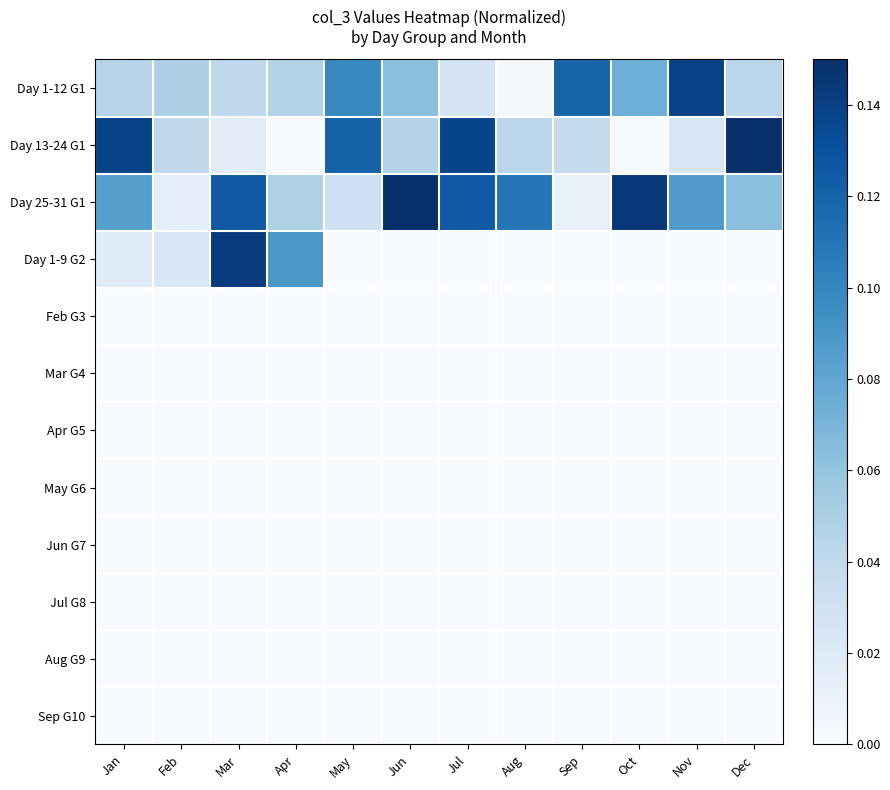

Reading left to right, list all the values displayed in this chart.

Day 1-12 G1: Jan=0.0	Feb=0.0	Mar=0.0	Apr=0.0	May=0.1	Jun=0.1	Jul=0.0	Aug=0.0	Sep=0.1	Oct=0.1	Nov=0.1	Dec=0.0
Day 13-24 G1: Jan=0.1	Feb=0.0	Mar=0.0	Apr=0.0	May=0.1	Jun=0.0	Jul=0.1	Aug=0.0	Sep=0.0	Oct=0.0	Nov=0.0	Dec=0.1
Day 25-31 G1: Jan=0.1	Feb=0.0	Mar=0.1	Apr=0.0	May=0.0	Jun=0.1	Jul=0.1	Aug=0.1	Sep=0.0	Oct=0.1	Nov=0.1	Dec=0.1
Day 1-9 G2: Jan=0.0	Feb=0.0	Mar=0.1	Apr=0.1	May=0.0	Jun=0.0	Jul=0.0	Aug=0.0	Sep=0.0	Oct=0.0	Nov=0.0	Dec=0.0
Feb G3: Jan=0.0	Feb=0.0	Mar=0.0	Apr=0.0	May=0.0	Jun=0.0	Jul=0.0	Aug=0.0	Sep=0.0	Oct=0.0	Nov=0.0	Dec=0.0
Mar G4: Jan=0.0	Feb=0.0	Mar=0.0	Apr=0.0	May=0.0	Jun=0.0	Jul=0.0	Aug=0.0	Sep=0.0	Oct=0.0	Nov=0.0	Dec=0.0
Apr G5: Jan=0.0	Feb=0.0	Mar=0.0	Apr=0.0	May=0.0	Jun=0.0	Jul=0.0	Aug=0.0	Sep=0.0	Oct=0.0	Nov=0.0	Dec=0.0
May G6: Jan=0.0	Feb=0.0	Mar=0.0	Apr=0.0	May=0.0	Jun=0.0	Jul=0.0	Aug=0.0	Sep=0.0	Oct=0.0	Nov=0.0	Dec=0.0
Jun G7: Jan=0.0	Feb=0.0	Mar=0.0	Apr=0.0	May=0.0	Jun=0.0	Jul=0.0	Aug=0.0	Sep=0.0	Oct=0.0	Nov=0.0	Dec=0.0
Jul G8: Jan=0.0	Feb=0.0	Mar=0.0	Apr=0.0	May=0.0	Jun=0.0	Jul=0.0	Aug=0.0	Sep=0.0	Oct=0.0	Nov=0.0	Dec=0.0
Aug G9: Jan=0.0	Feb=0.0	Mar=0.0	Apr=0.0	May=0.0	Jun=0.0	Jul=0.0	Aug=0.0	Sep=0.0	Oct=0.0	Nov=0.0	Dec=0.0
Sep G10: Jan=0.0	Feb=0.0	Mar=0.0	Apr=0.0	May=0.0	Jun=0.0	Jul=0.0	Aug=0.0	Sep=0.0	Oct=0.0	Nov=0.0	Dec=0.0